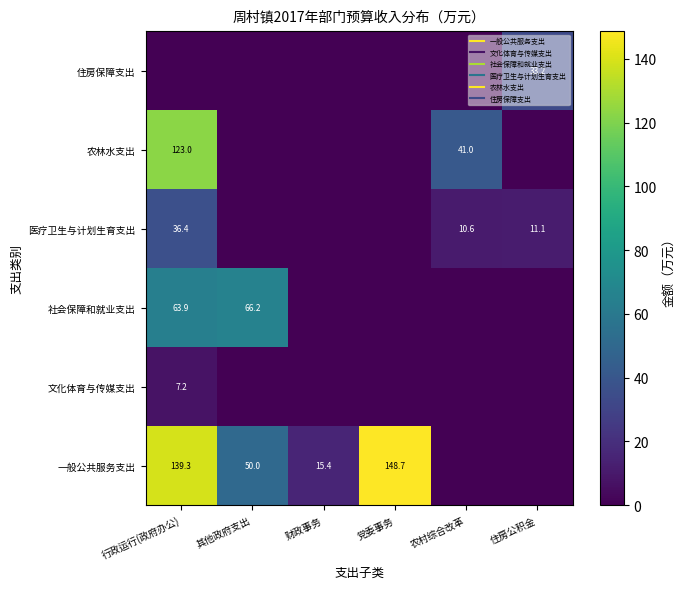

What is the maximum value shown in the chart?

148.7